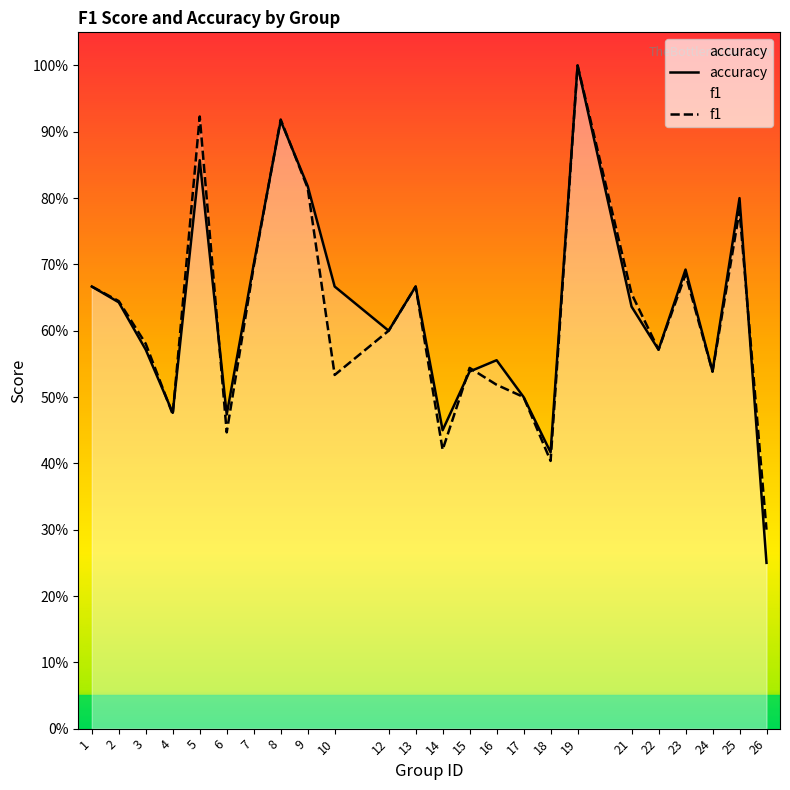

How many intersections are there between f1 and accuracy?

8